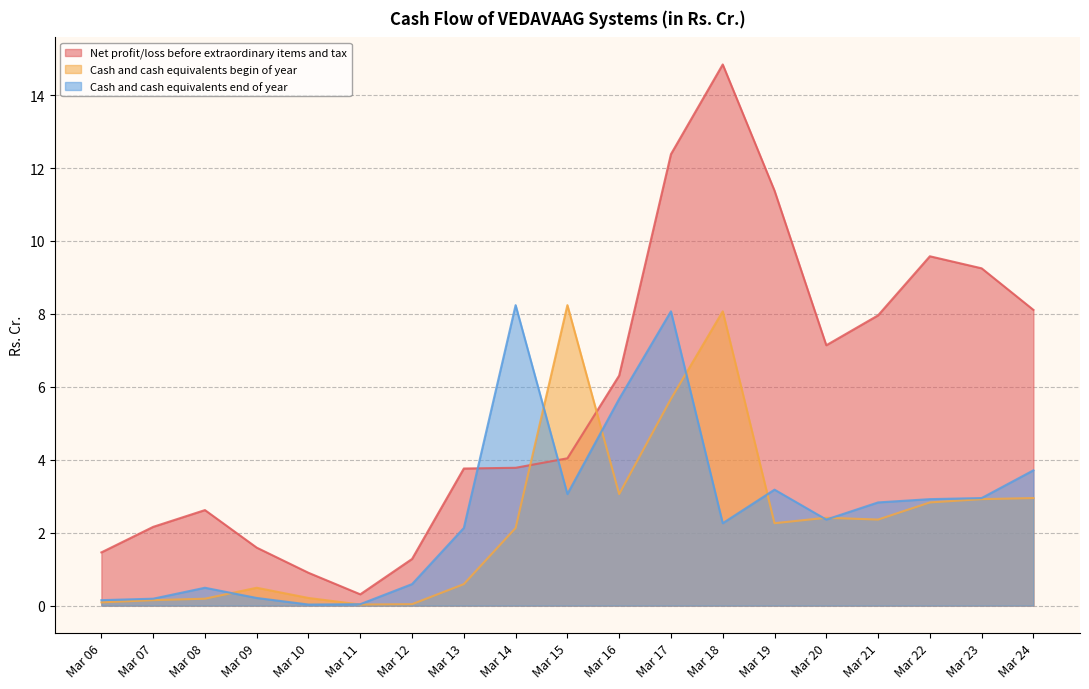

What are all the series names shown in the legend?

Net profit/loss before extraordinary items and tax, Cash and cash equivalents begin of year, Cash and cash equivalents end of year